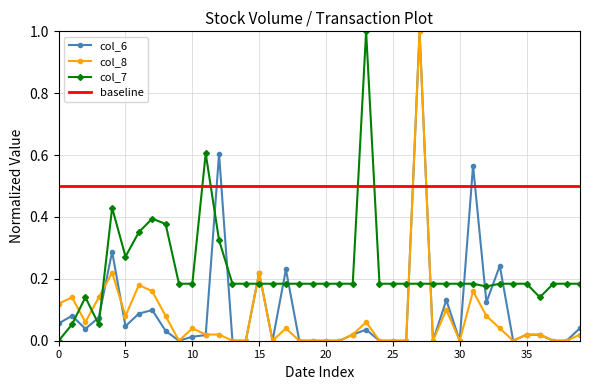

True or false: col_6 and col_7 intersect in this chart.

True